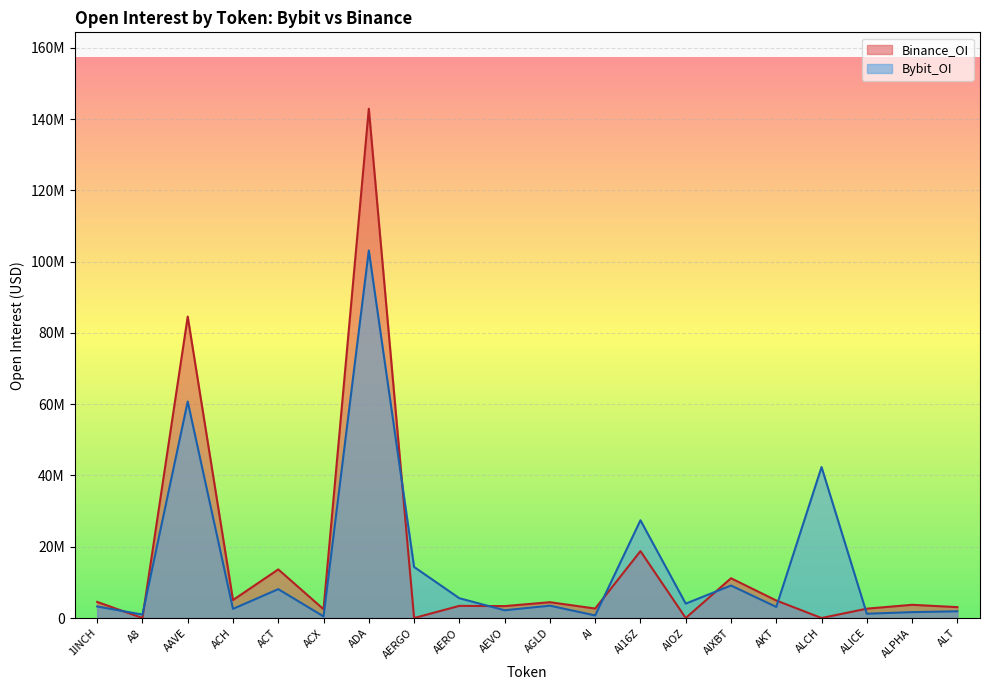

Is the value of Binance_OI at ADA greater than the value of Bybit_OI at AAVE?

Yes